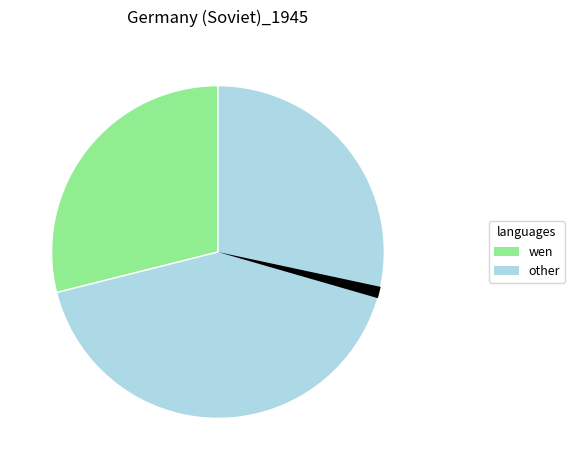

Is there a majority slice in this chart?

Yes